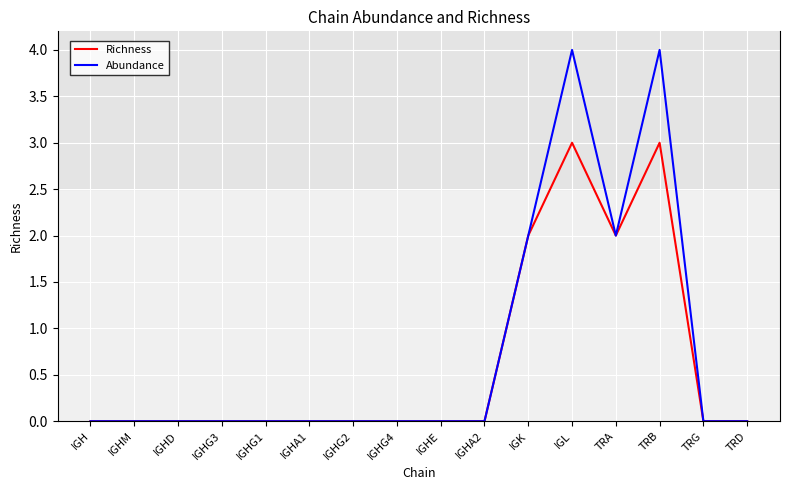

Reading right to left, transcribe all the data shown in this chart.

Richness: 0	0	3	2	3	2	0	0	0	0	0	0	0	0	0	0
Abundance: 0	0	4	2	4	2	0	0	0	0	0	0	0	0	0	0